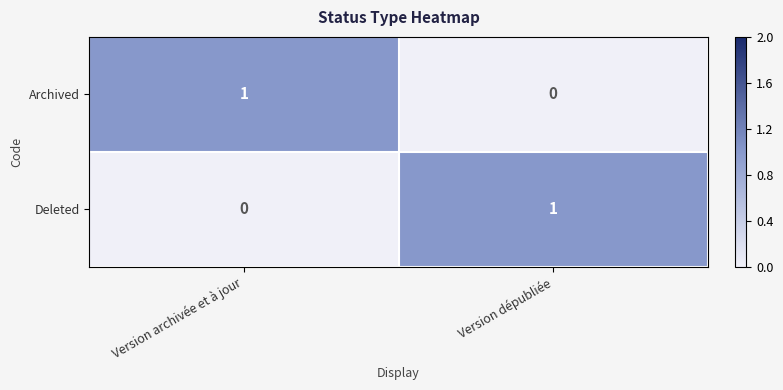

At which label does Archived reach its peak?

Version archivée et à jour